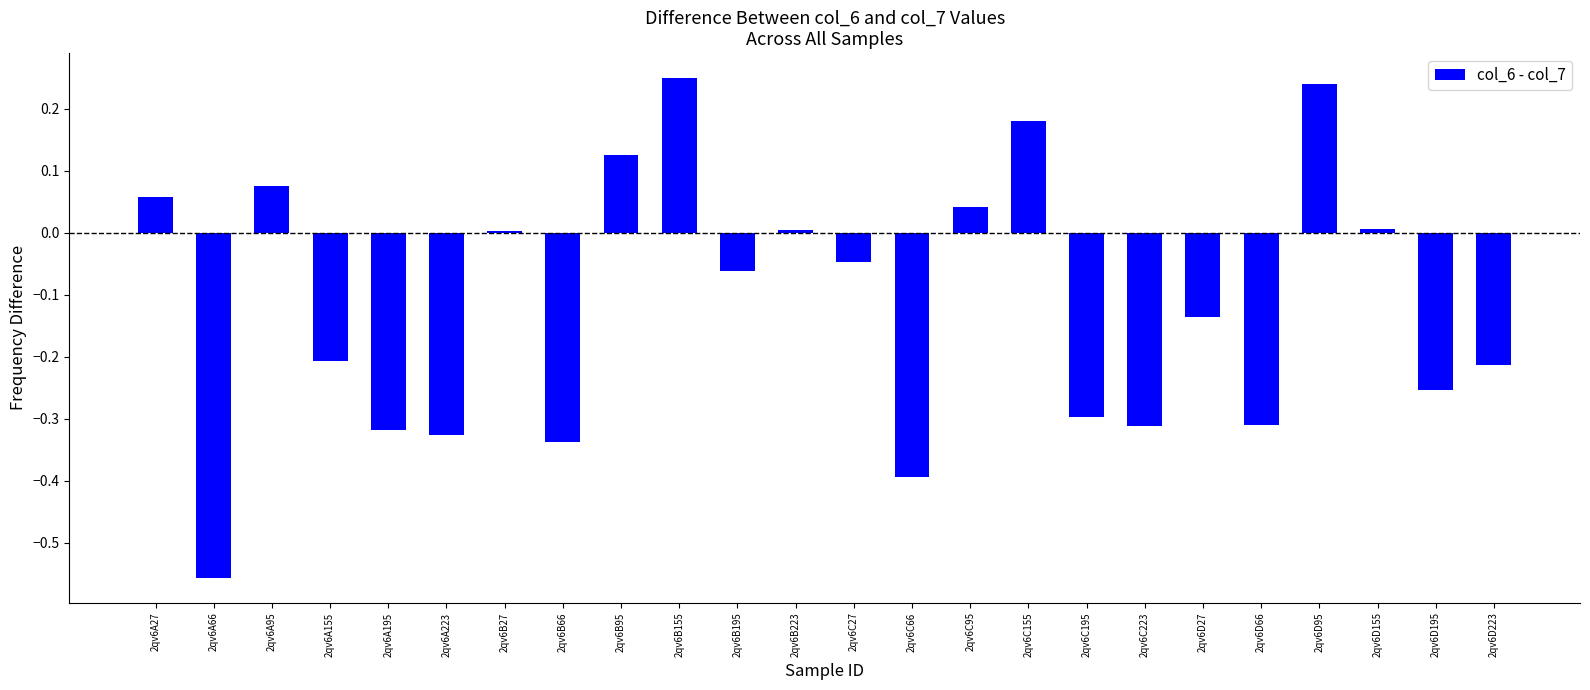

What is the sum of all values?

-2.8